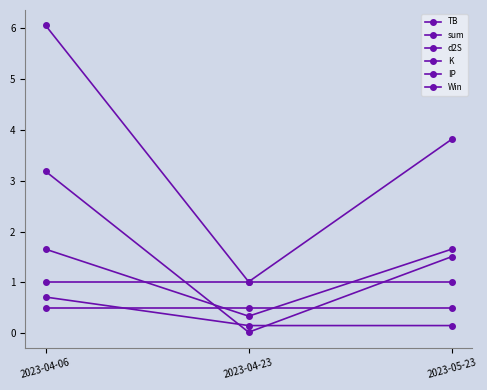

Reading right to left, transcribe all the data shown in this chart.

TB: 2023-05-23=1.5	2023-04-23=0.0	2023-04-06=3.2
sum: 2023-05-23=3.8	2023-04-23=1.0	2023-04-06=6.0
d2S: 2023-05-23=1.7	2023-04-23=0.3	2023-04-06=1.7
K: 2023-05-23=0.2	2023-04-23=0.2	2023-04-06=0.7
IP: 2023-05-23=0.5	2023-04-23=0.5	2023-04-06=0.5
Win: 2023-05-23=1.0	2023-04-23=1.0	2023-04-06=1.0